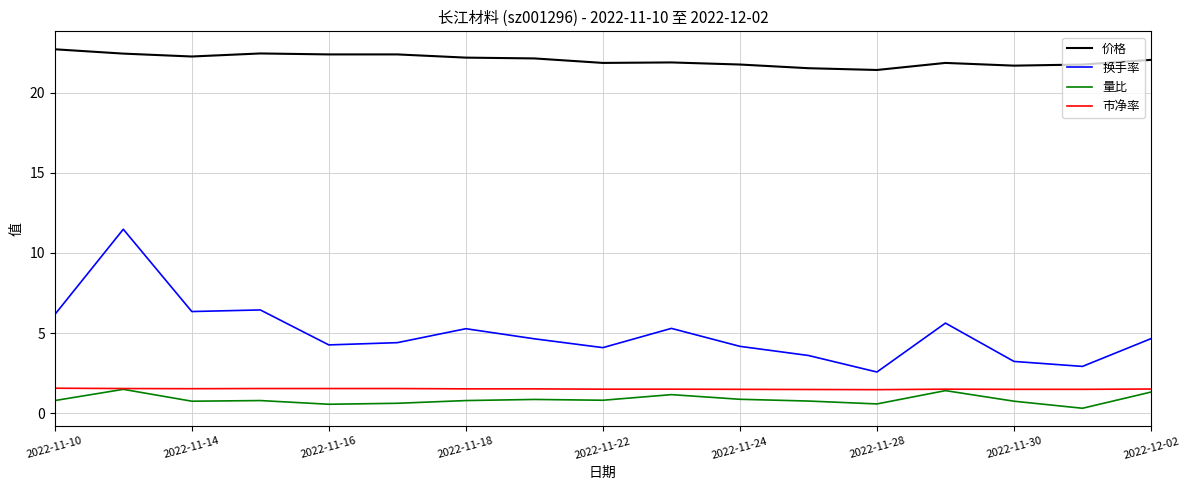

Which series has the largest range (max minus min)?

换手率